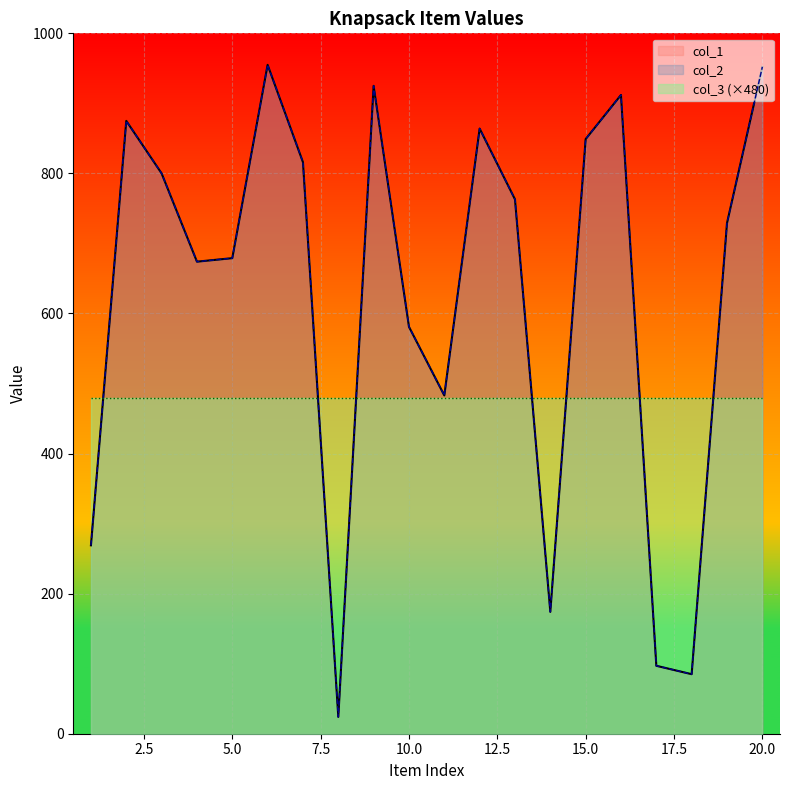

How many data points does each series have?

20